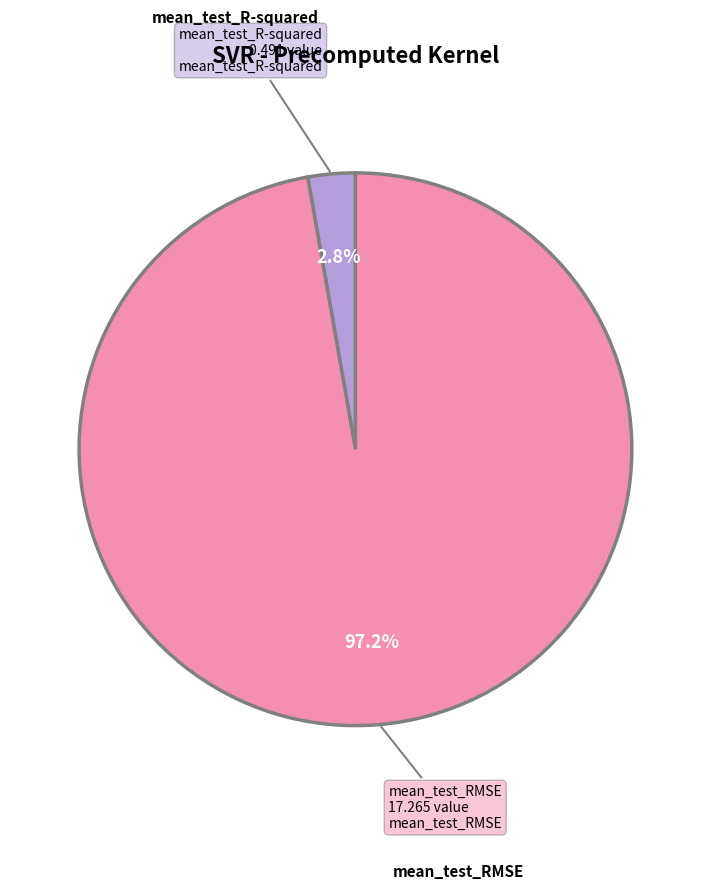

Count the number of slices in the pie.

2